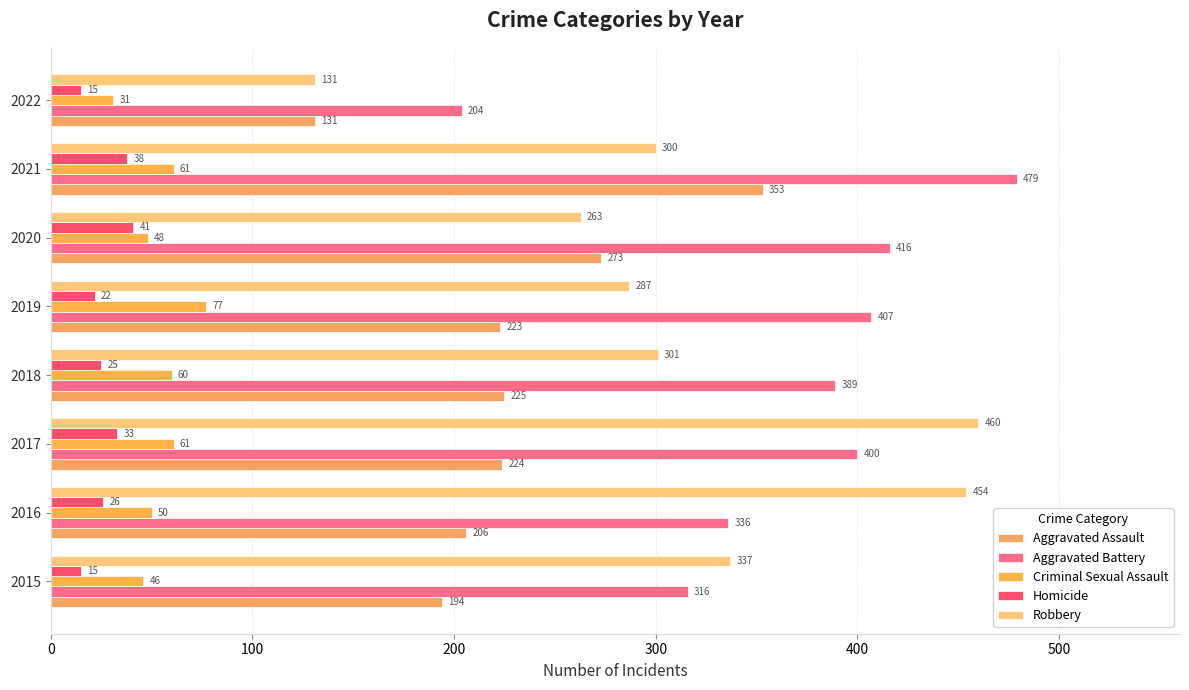

How many series are shown in this chart?

5